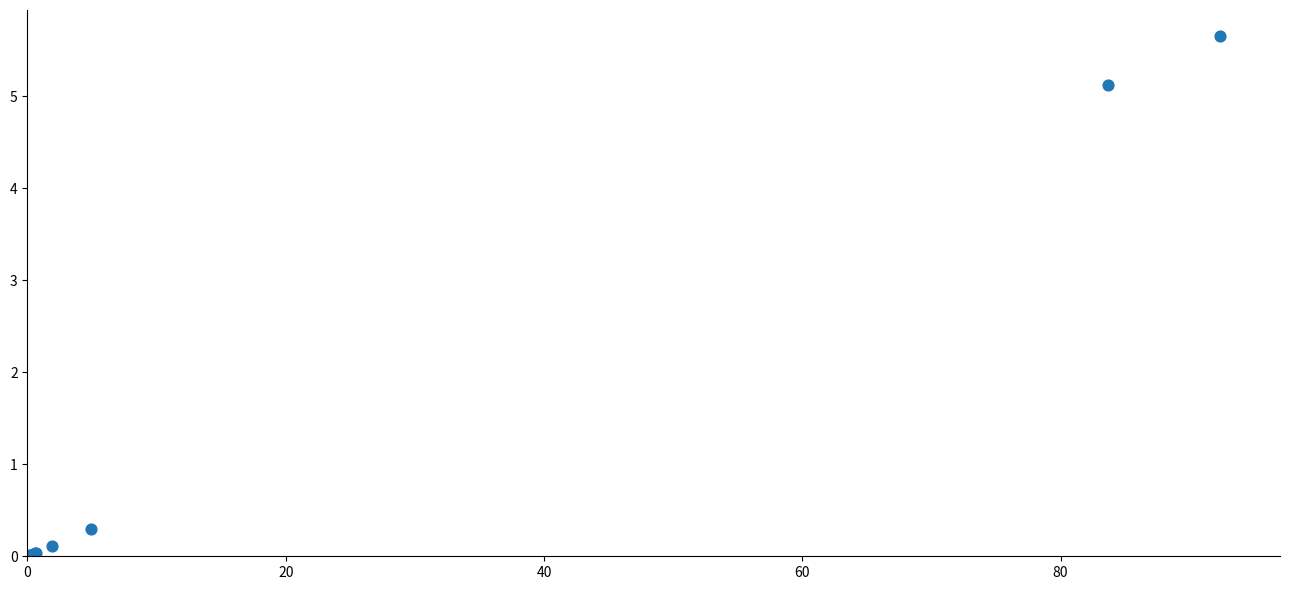

What Y value in the scatter plot is closest to 2?

0.3